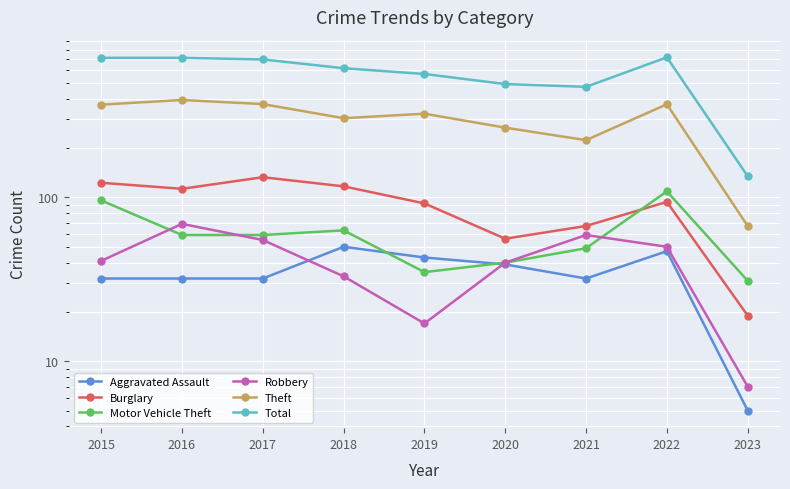

Reading left to right, extract all data points from this chart.

Aggravated Assault: 2015=32	2016=32	2017=32	2018=50	2019=43	2020=39	2021=32	2022=47	2023=5
Burglary: 2015=123	2016=113	2017=133	2018=117	2019=92	2020=56	2021=67	2022=94	2023=19
Motor Vehicle Theft: 2015=96	2016=59	2017=59	2018=63	2019=35	2020=40	2021=49	2022=109	2023=31
Robbery: 2015=41	2016=69	2017=55	2018=33	2019=17	2020=40	2021=59	2022=50	2023=7
Theft: 2015=369	2016=394	2017=372	2018=305	2019=325	2020=267	2021=224	2022=371	2023=67
Total: 2015=713	2016=713	2017=697	2018=616	2019=568	2020=493	2021=474	2022=718	2023=135